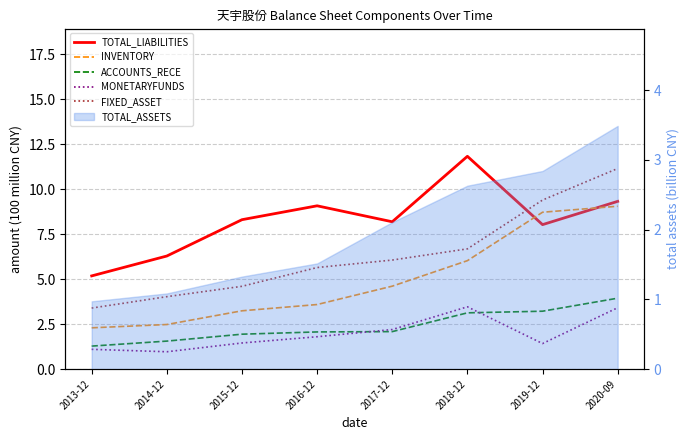

Which series has the widest spread of values?

FIXED_ASSET